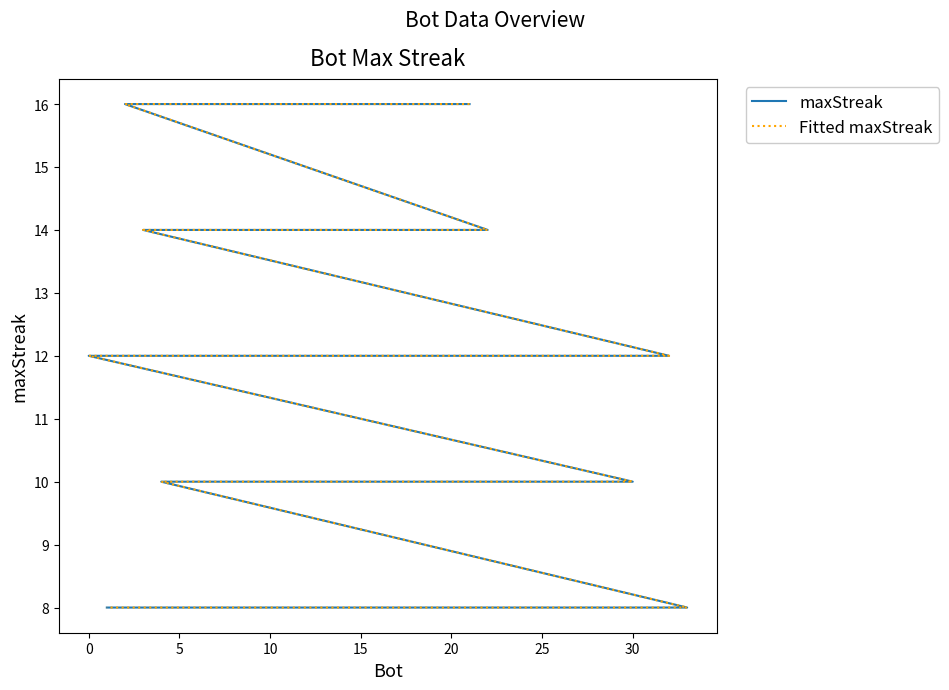

Does the chart have visible grid lines?

No